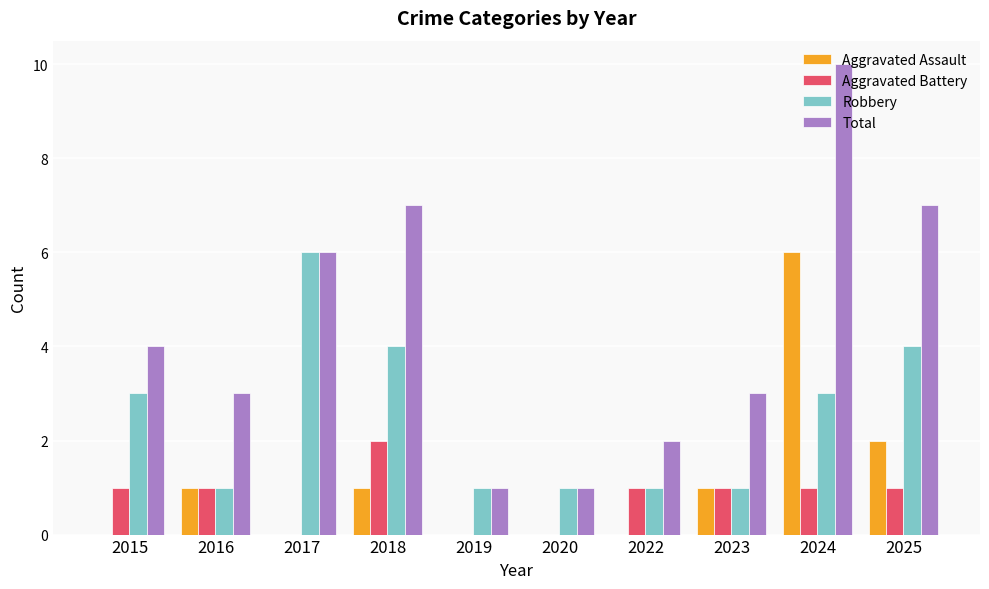

What is the spread (max minus min) of values at 2022?

2